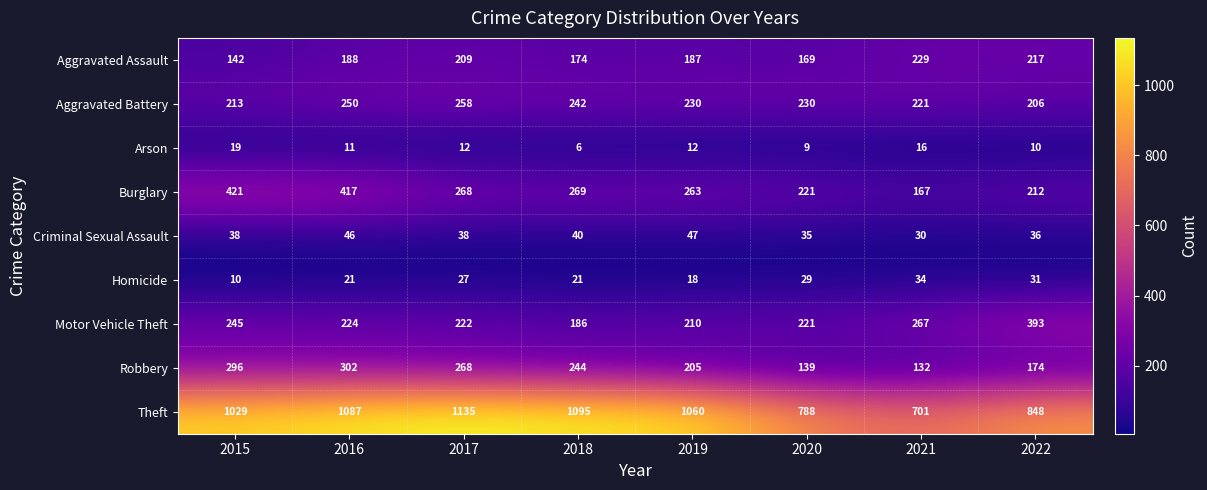

True or false: Theft has a value of 1440 at 2018.

False